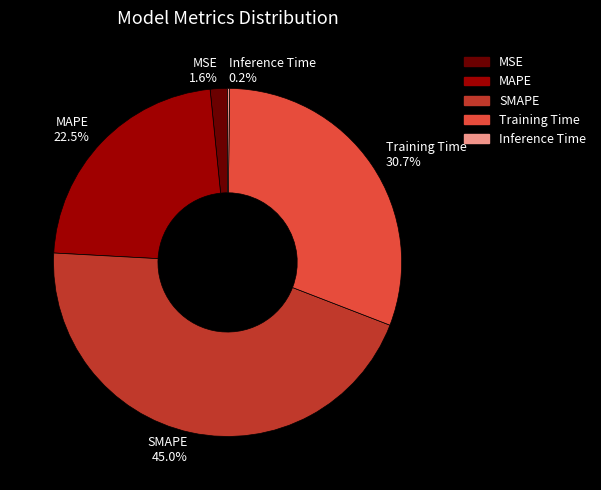

Does Training Time account for over 50% of the chart?

No